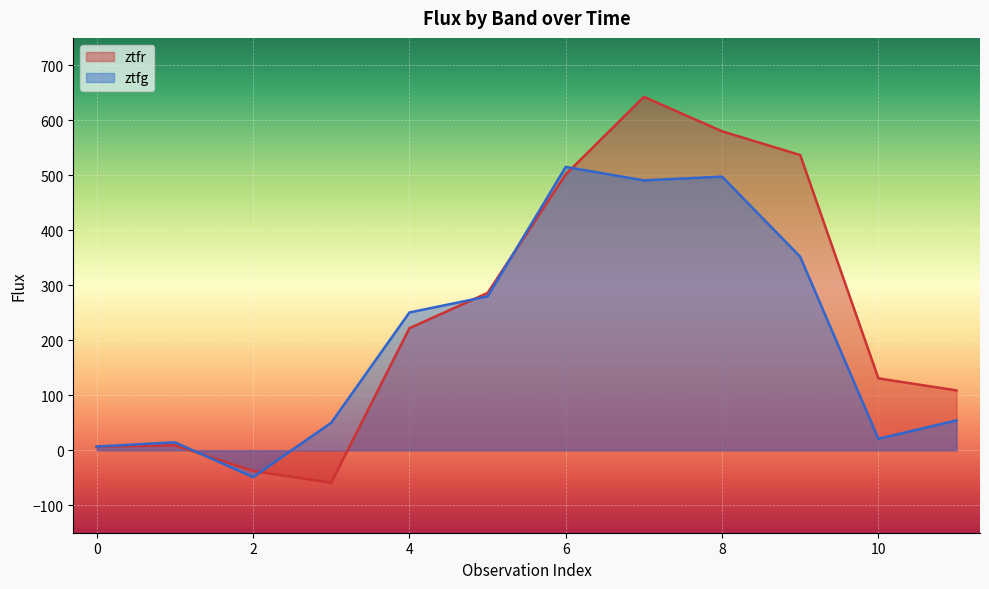

What is the minimum value for ztfr?

-59.1